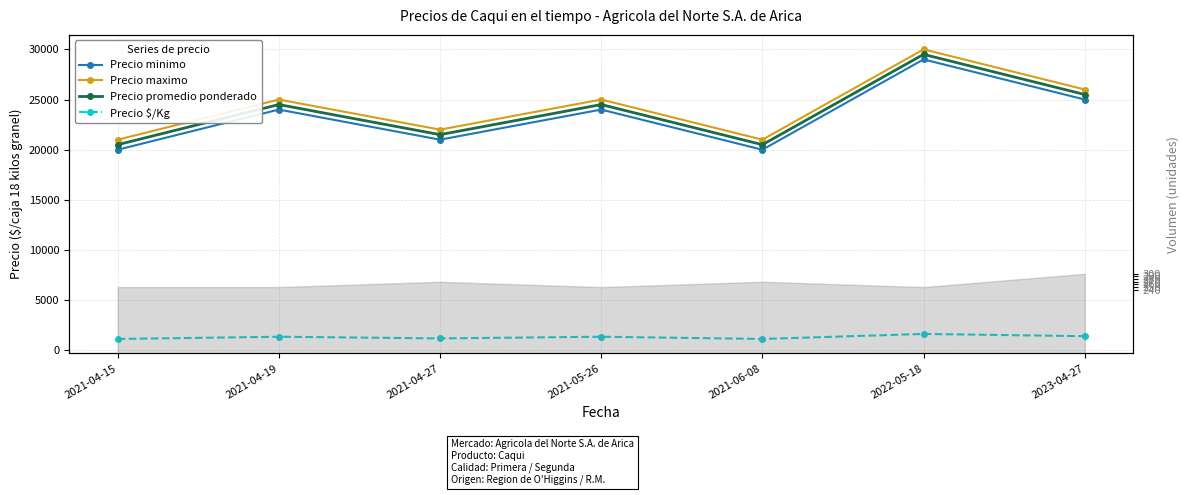

How many categories are shown in the chart?

7